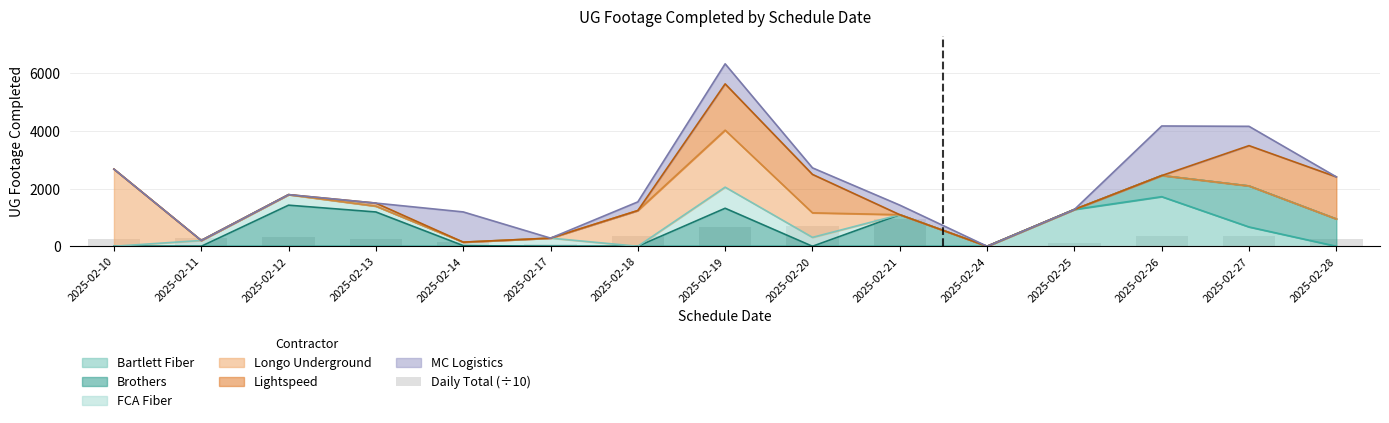

What is the approximate value at 2025-02-13?

238.4